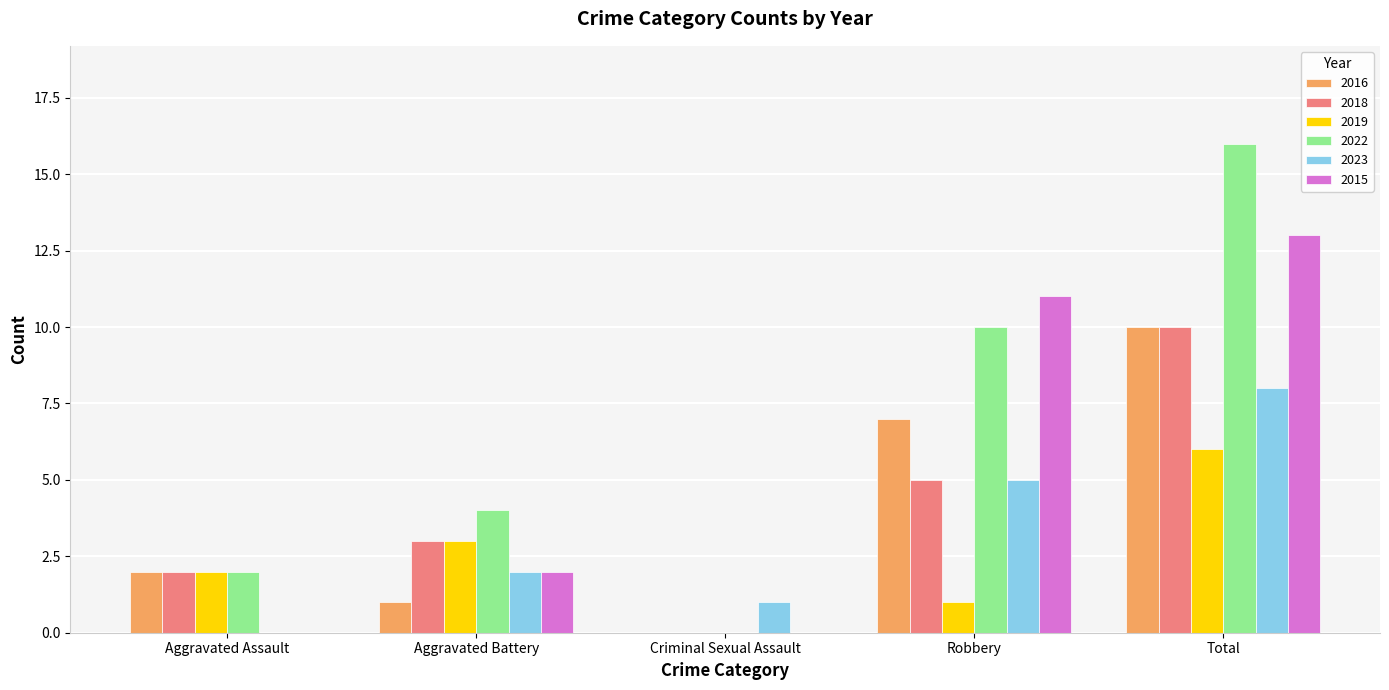

Reading left to right, list all the values displayed in this chart.

2016: Aggravated Assault=2	Aggravated Battery=1	Criminal Sexual Assault=0	Robbery=7	Total=10
2018: Aggravated Assault=2	Aggravated Battery=3	Criminal Sexual Assault=0	Robbery=5	Total=10
2019: Aggravated Assault=2	Aggravated Battery=3	Criminal Sexual Assault=0	Robbery=1	Total=6
2022: Aggravated Assault=2	Aggravated Battery=4	Criminal Sexual Assault=0	Robbery=10	Total=16
2023: Aggravated Assault=0	Aggravated Battery=2	Criminal Sexual Assault=1	Robbery=5	Total=8
2015: Aggravated Assault=0	Aggravated Battery=2	Criminal Sexual Assault=0	Robbery=11	Total=13